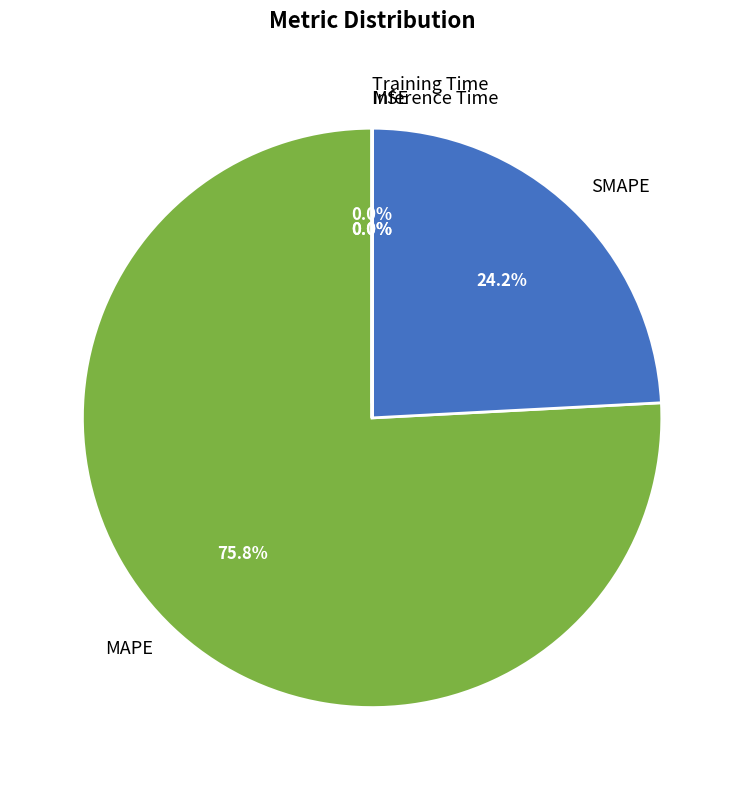

Which slice is the largest?

MAPE